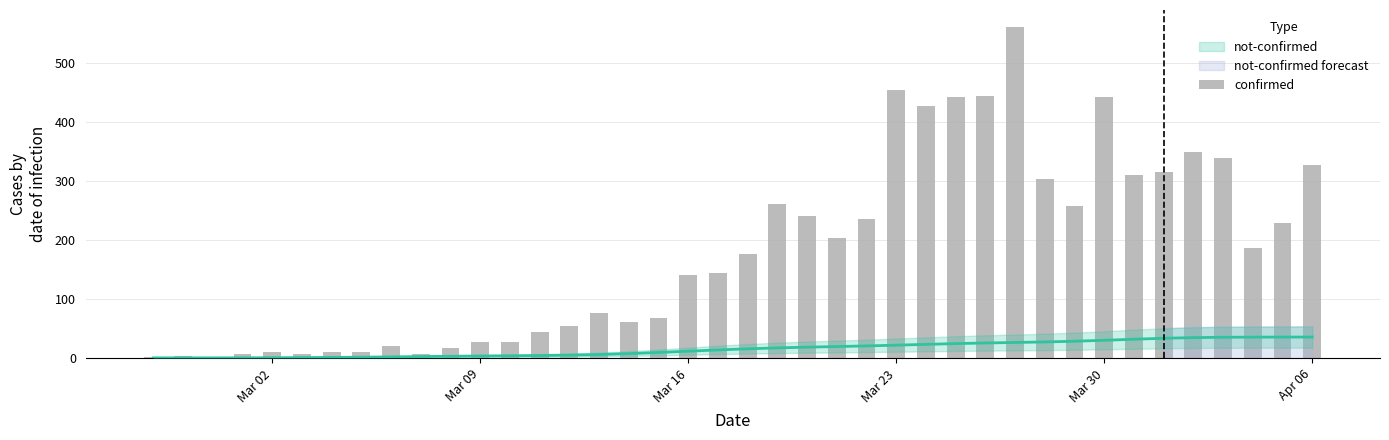

How many bars are there in total?

40